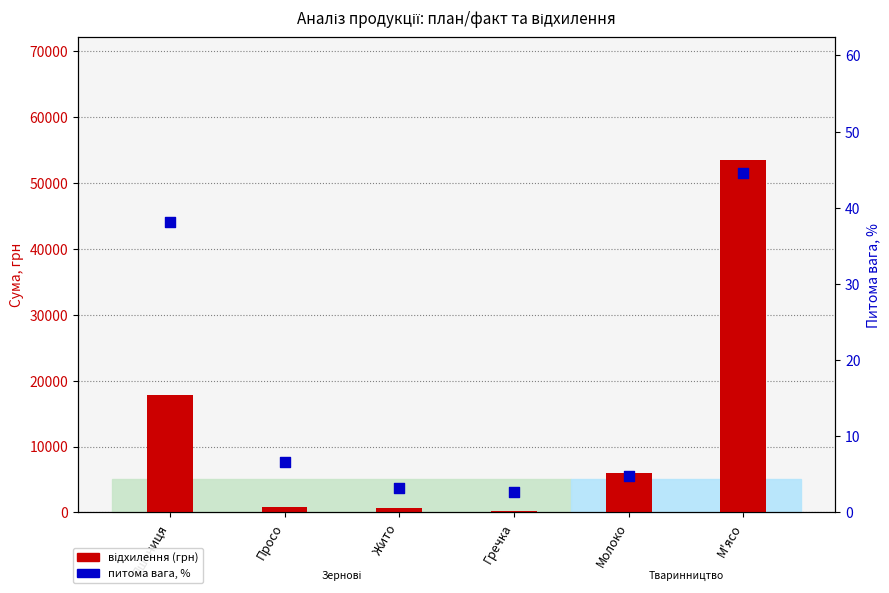

Which series has the largest total across all categories?

відхилення (грн)